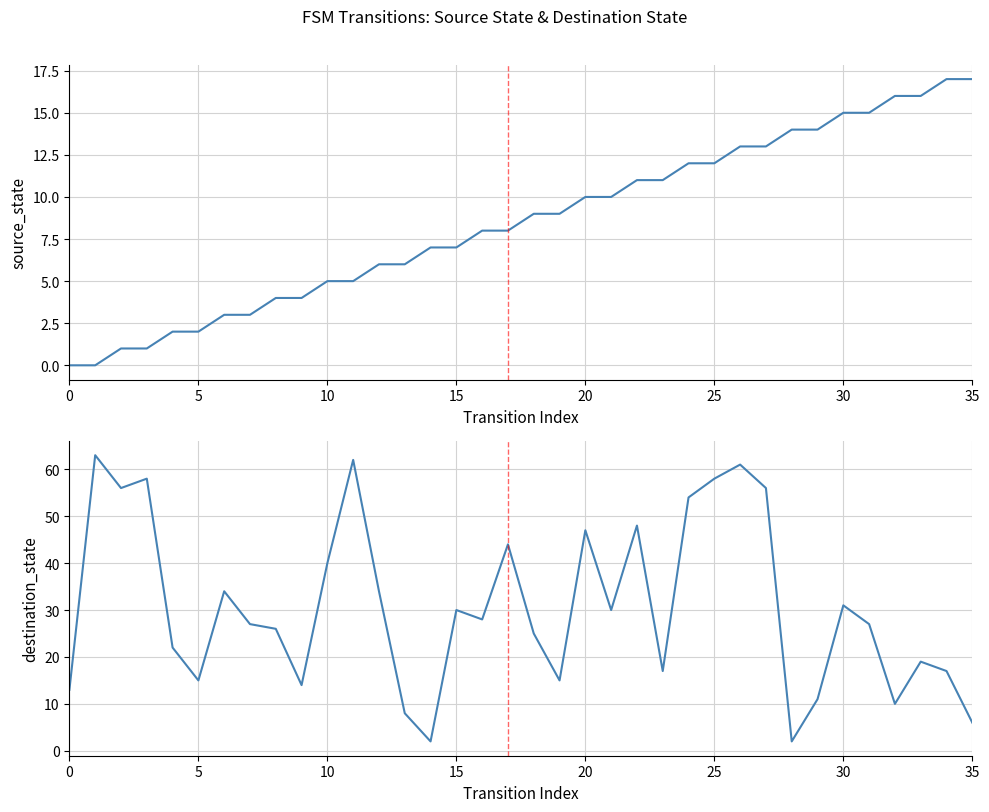

How many lines are shown in the chart?

2